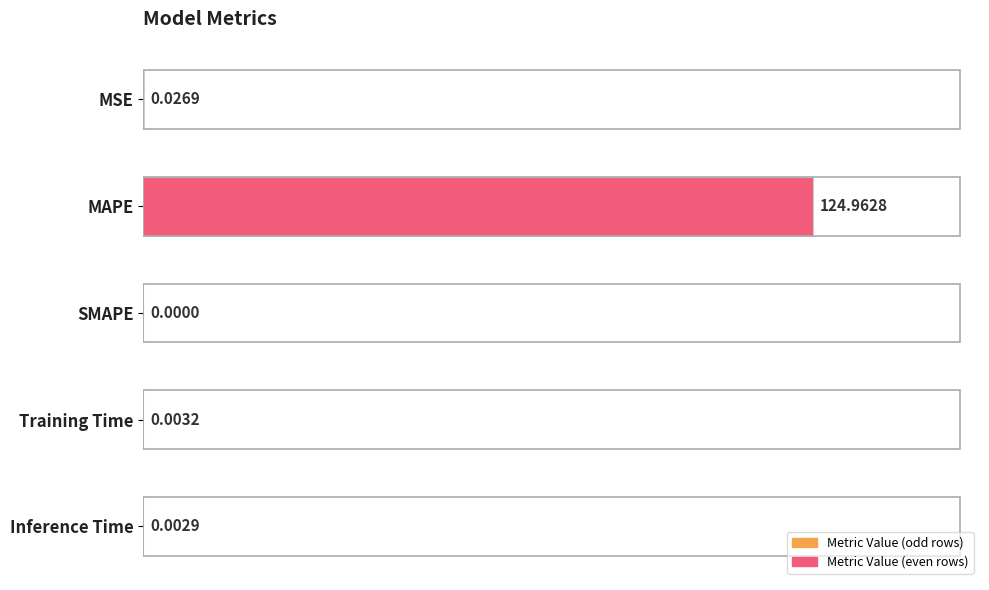

Between MAPE and MSE, which is larger?

MAPE